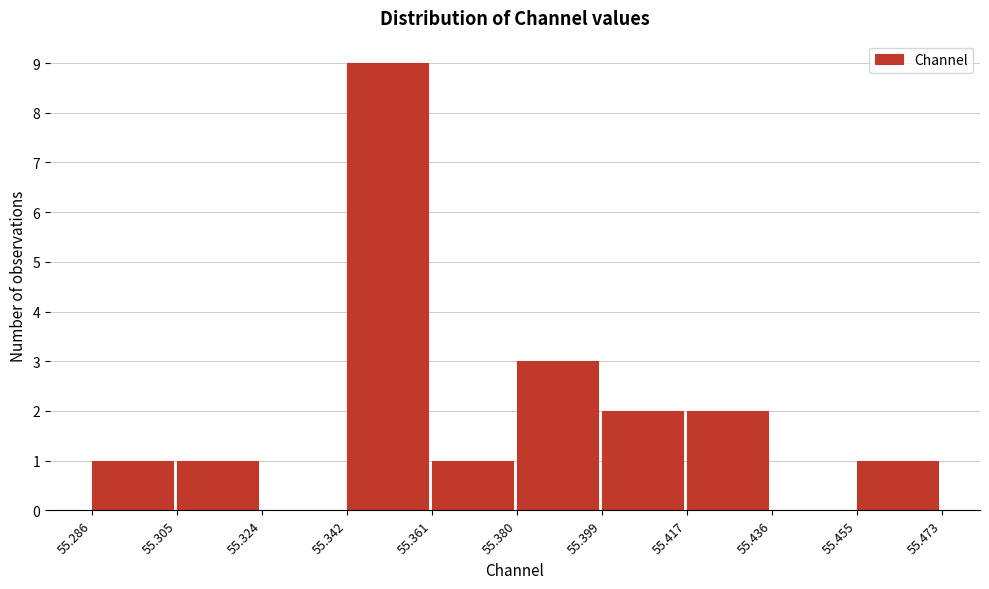

How tall is the bar that spans 55.342 to 55.361 on the x-axis? The values are not printed on the chart, so give them approximately, as read against the axis.

9